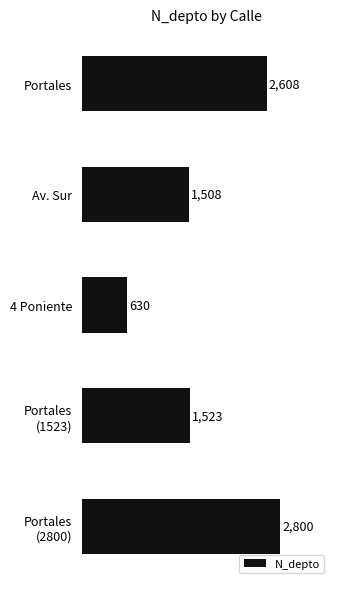

What is the greatest value displayed?

2800